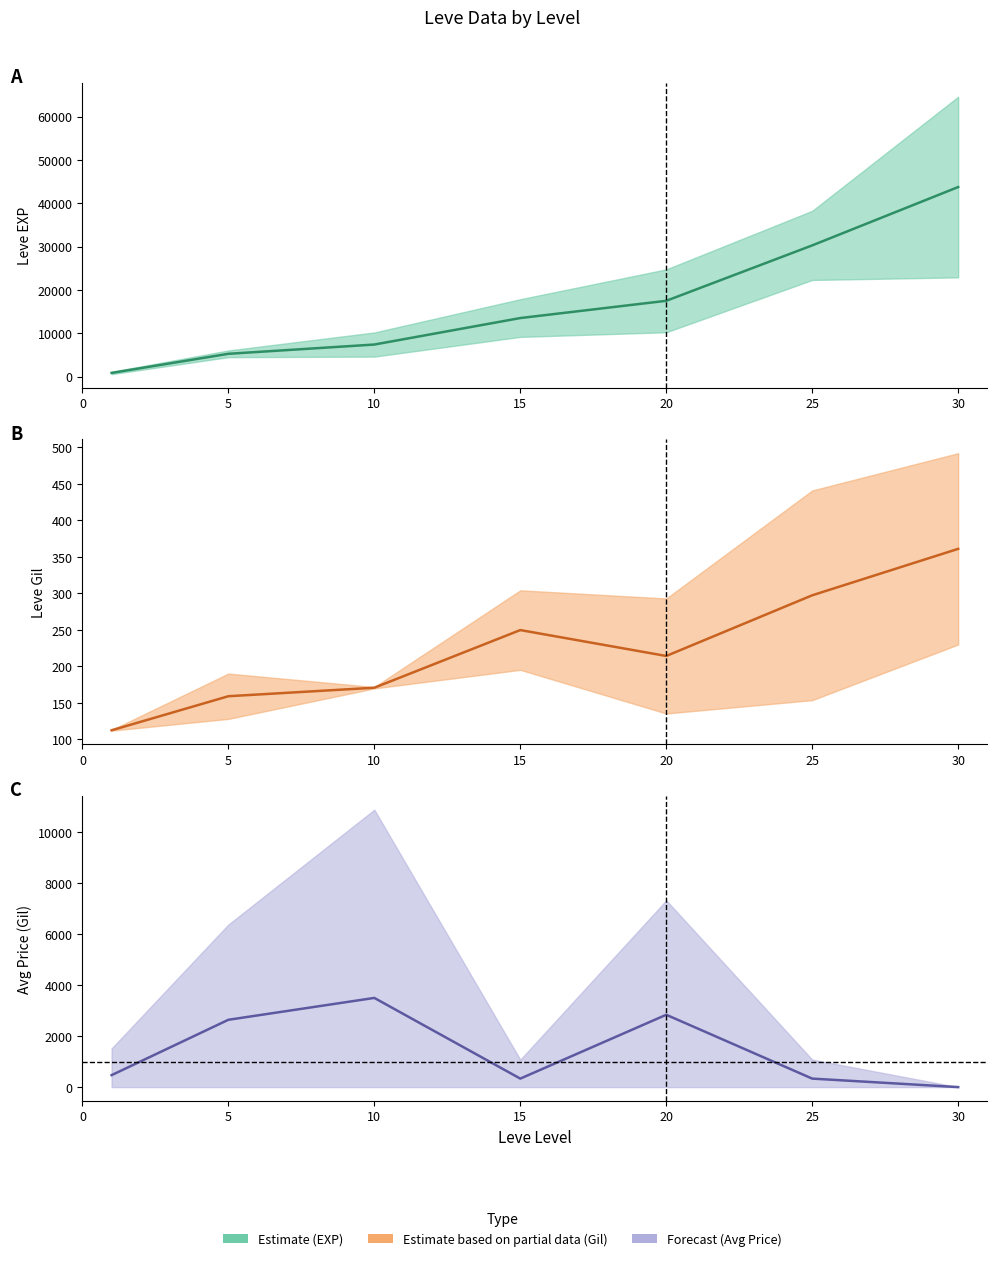

What is the minimum value for Leve Gil?

107